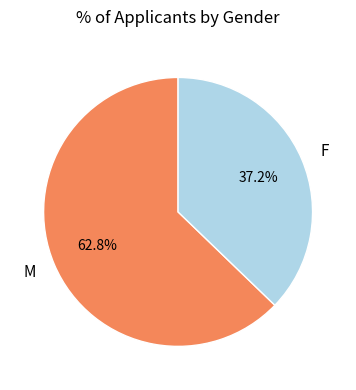

To the nearest percent, what portion does M represent?

63%